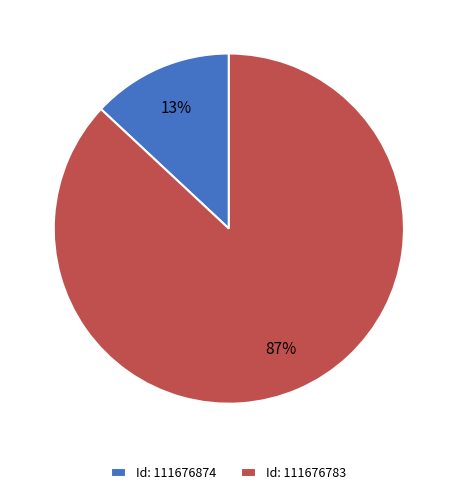

Which has a higher value, Id: 111676783 or Id: 111676874?

Id: 111676783